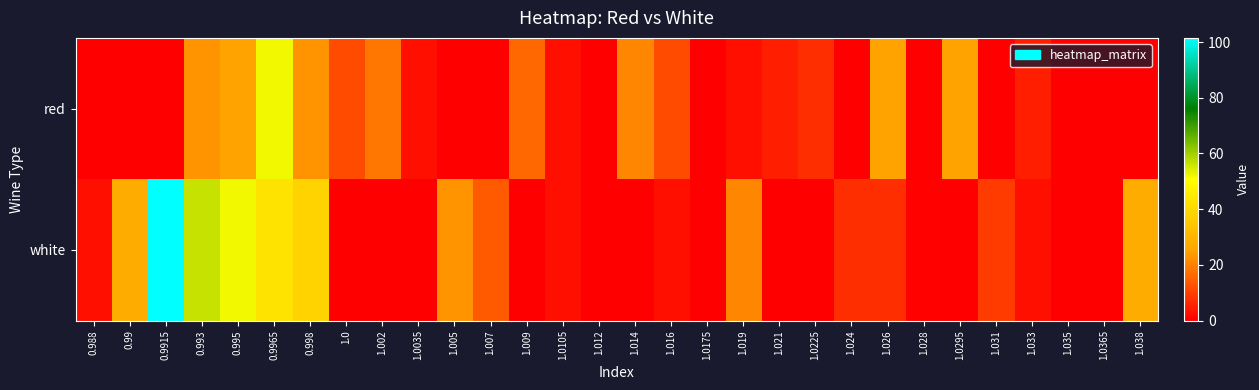

How many data points does each series have?

30